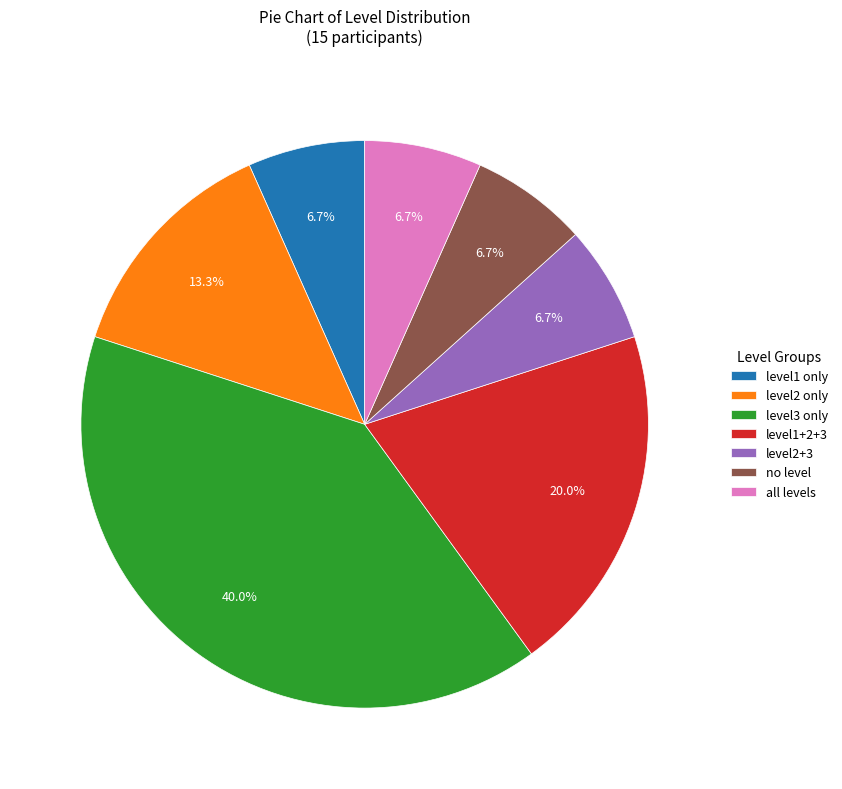

To the nearest percent, what is the difference between the largest and smallest slice percentages?

33%